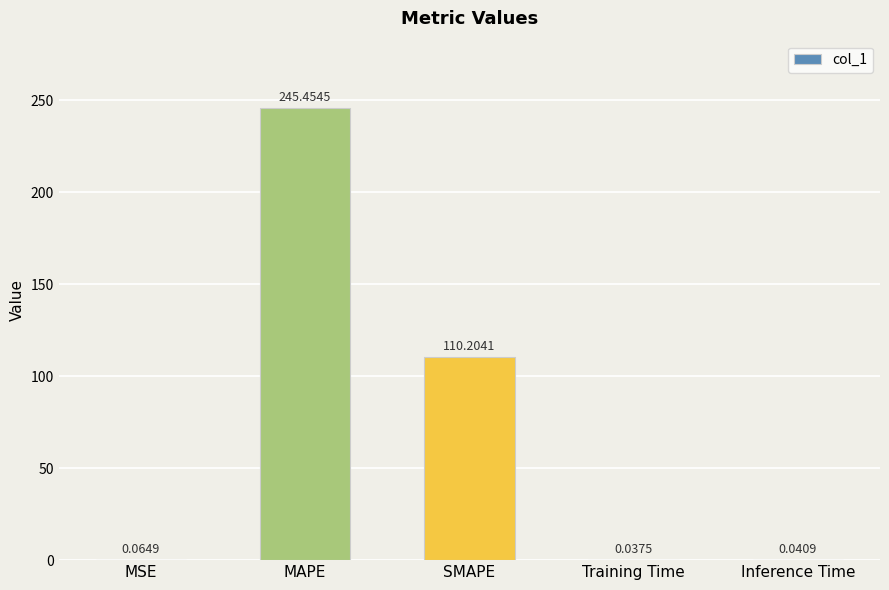

Where is the data nearest to the value 122?

SMAPE